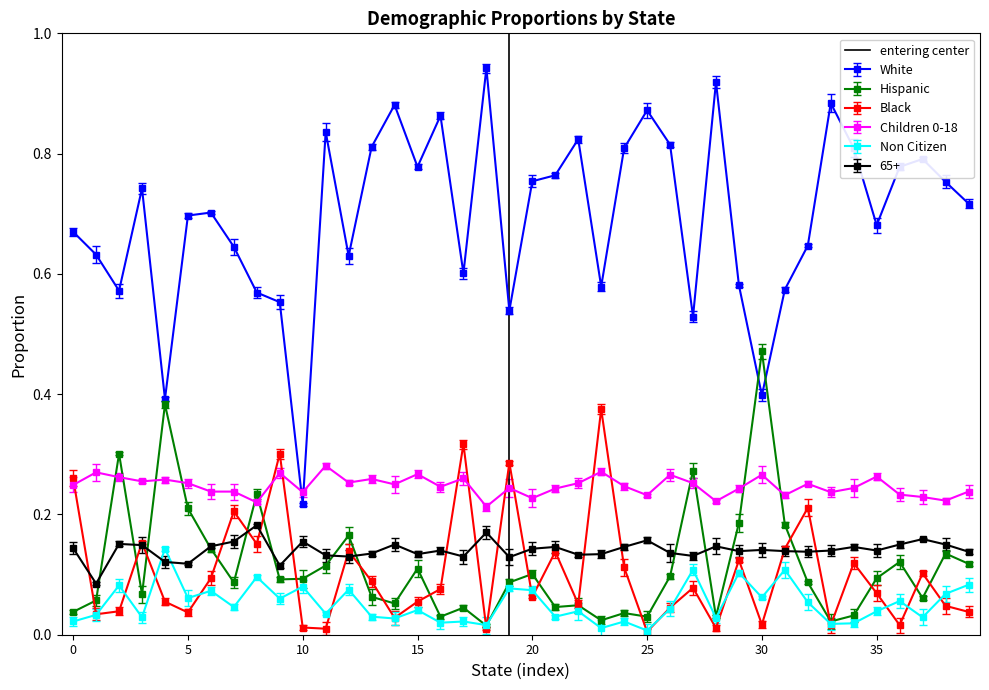

The value at 5 is 2. True or false?

False